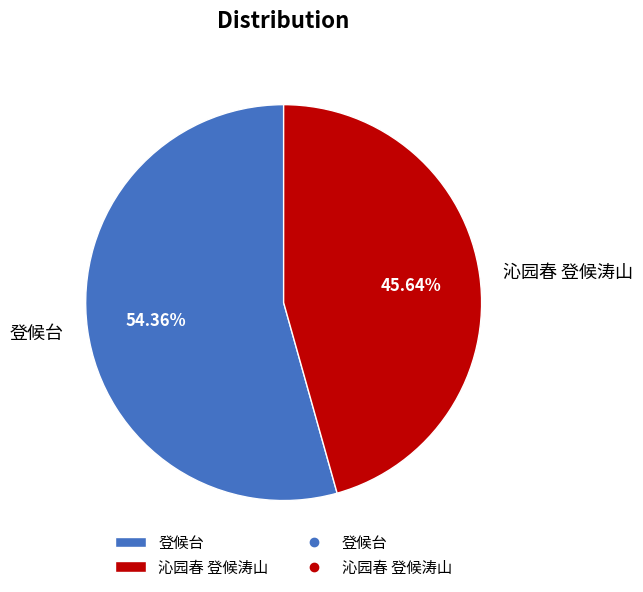

What percentage is NOT represented by 登候台?

45.6%